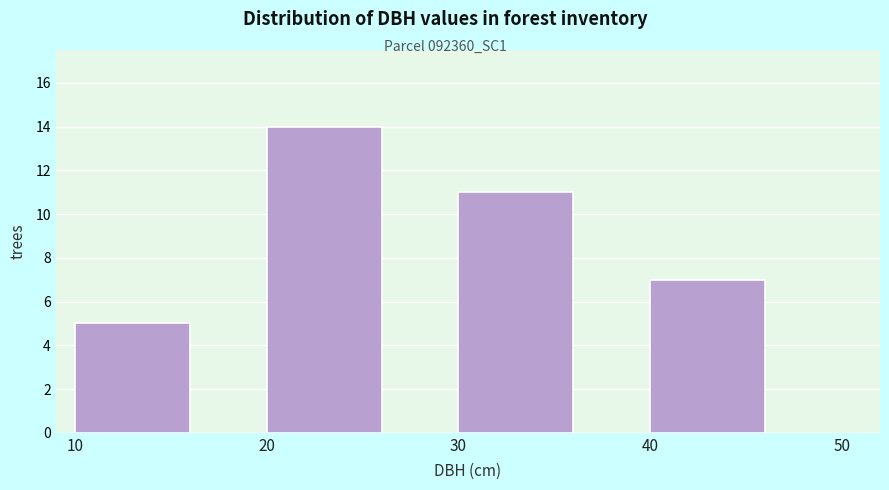

What is the height of the bar covering 40 to 50 on the x-axis? The values are not printed on the chart, so give them approximately, as read against the axis.

7